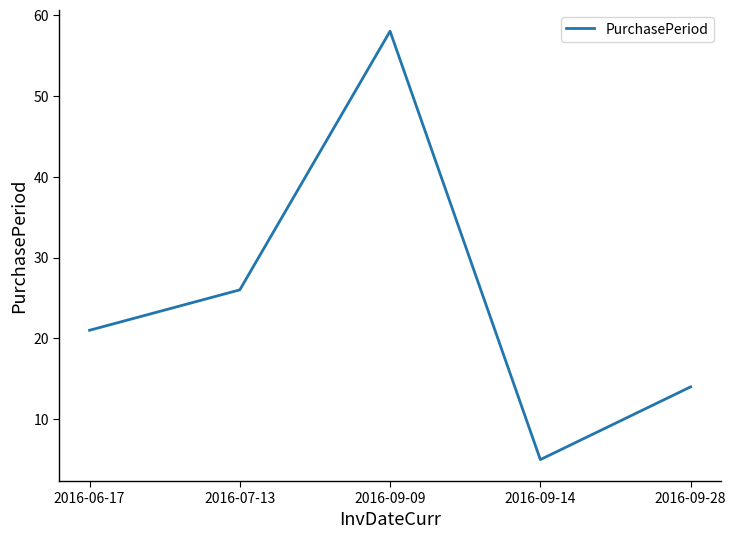

What is the average value?

25